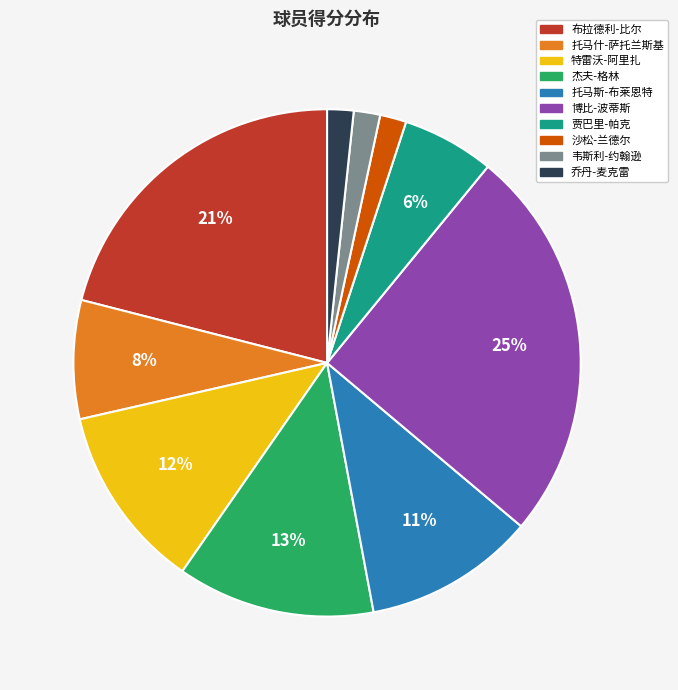

What percentage is the 沙松-兰德尔 slice, to the nearest percent?

2%